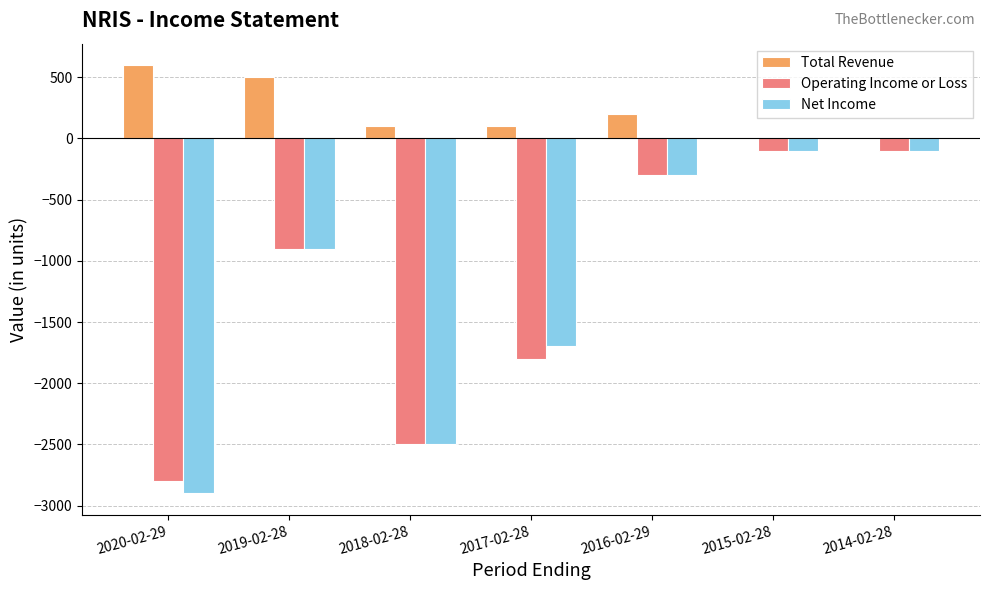

What is the sum of all Operating Income or Loss values?

-8500